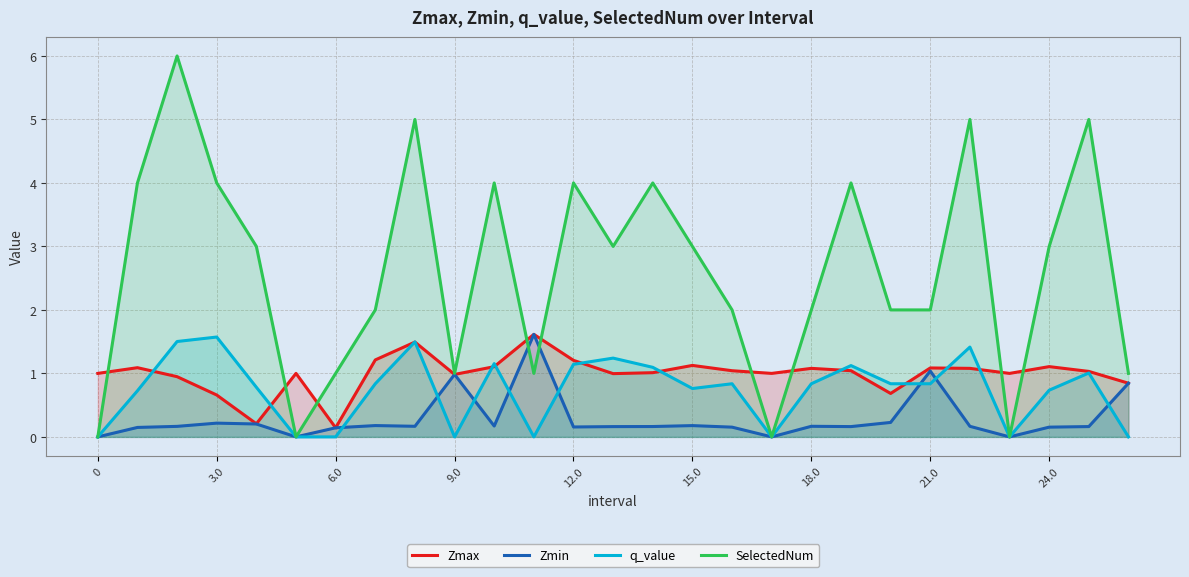

What position from the right is 20?

7